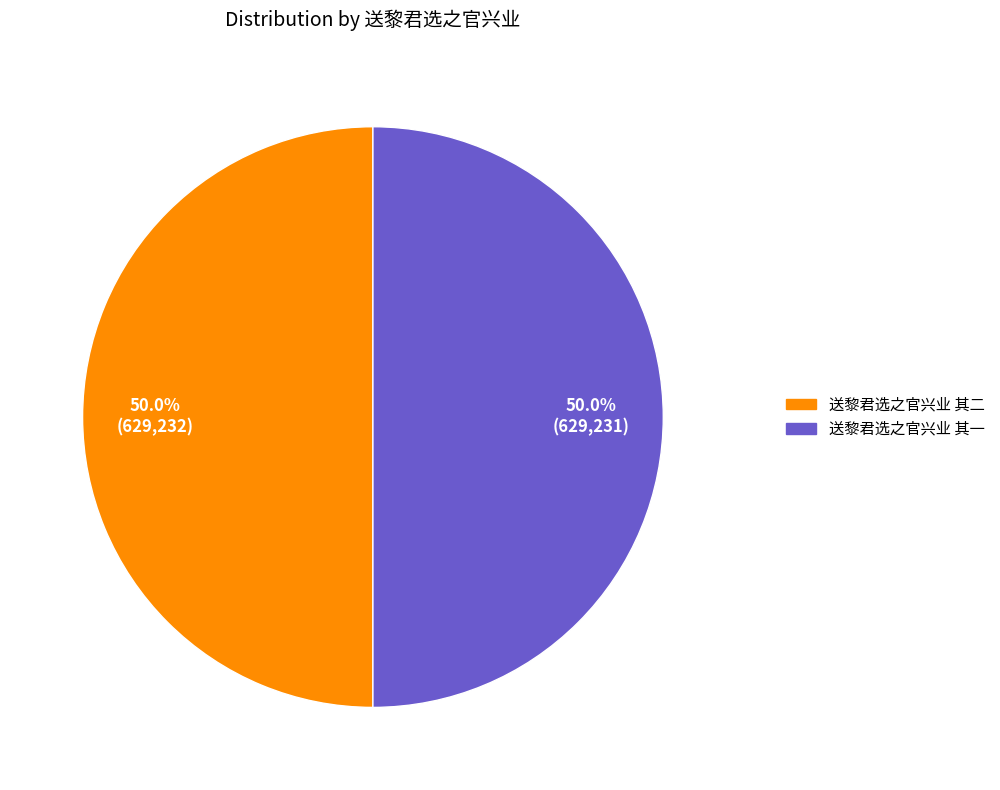

Approximately how many times larger is the value at 送黎君选之官兴业 其一 compared to 送黎君选之官兴业 其二?

1.0